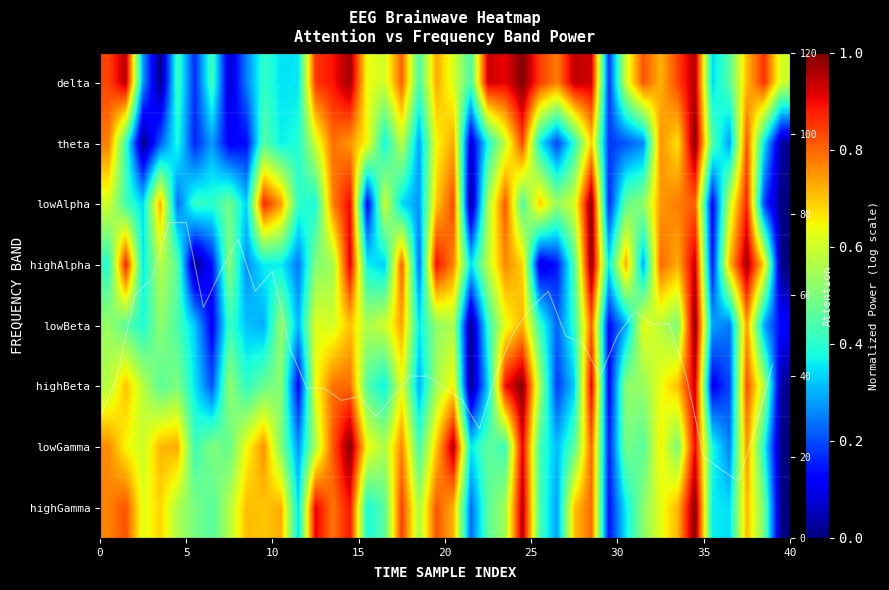

What is the maximum value shown in the chart?

78.0